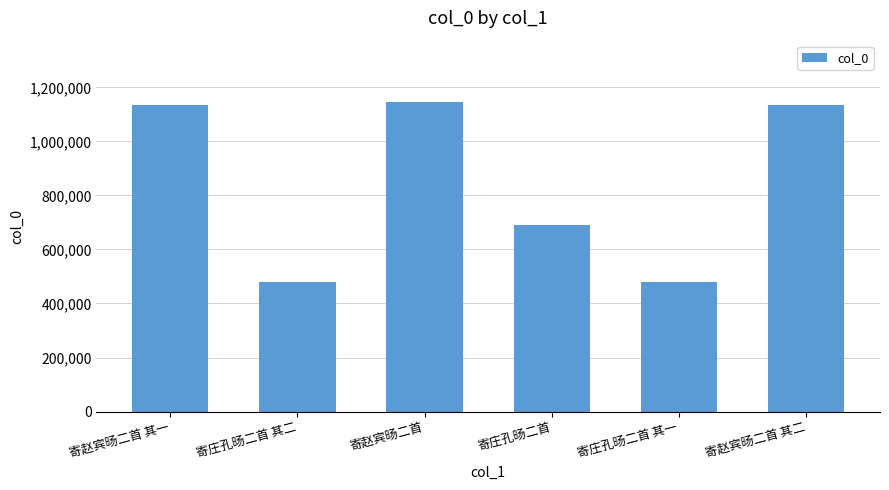

What is the maximum value shown in the chart?

1143902